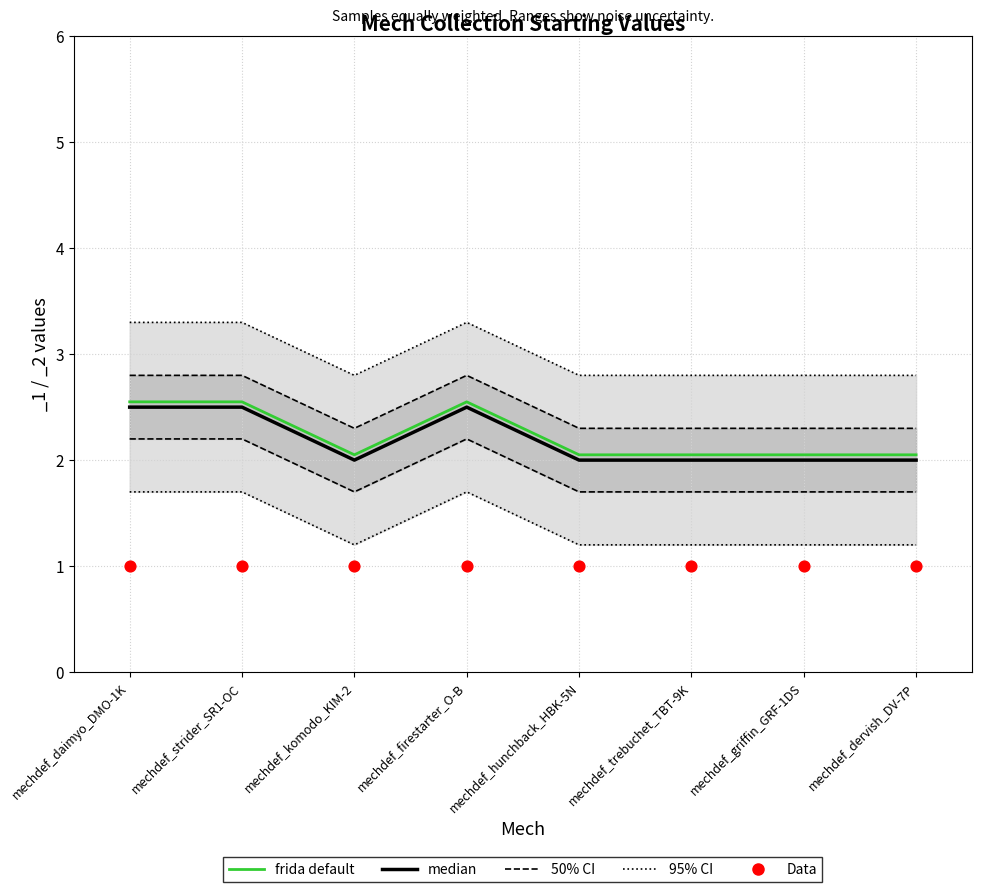

At how many categories does at least one series exceed 1?

8